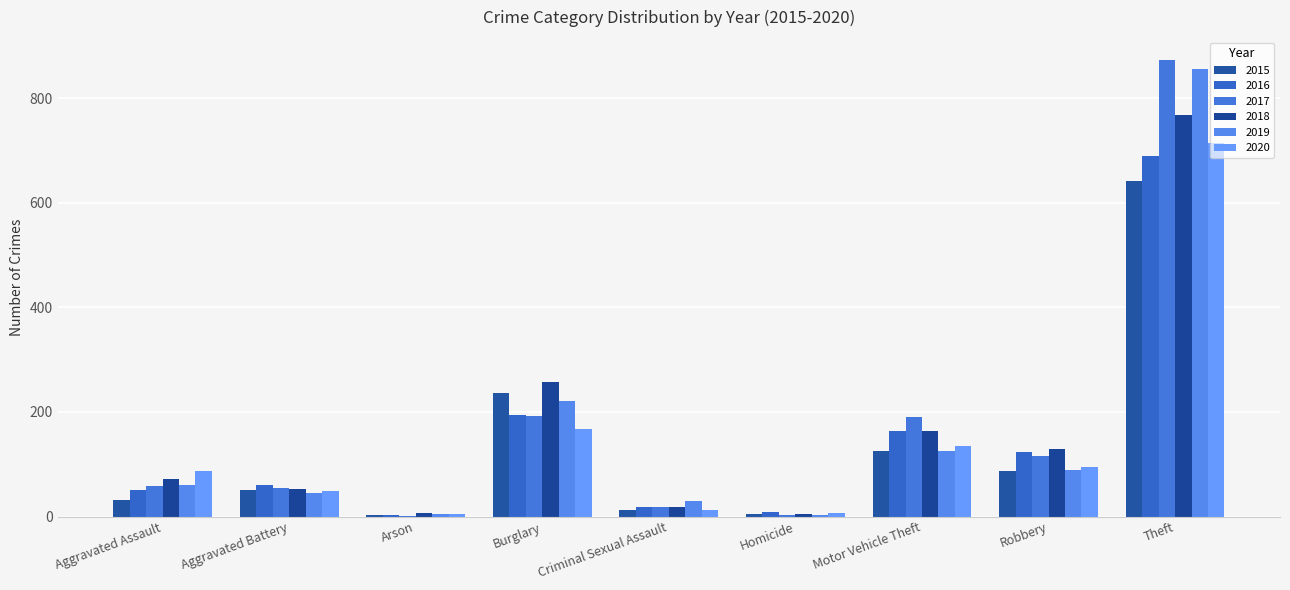

What are all the series names shown in the legend?

2015, 2016, 2017, 2018, 2019, 2020